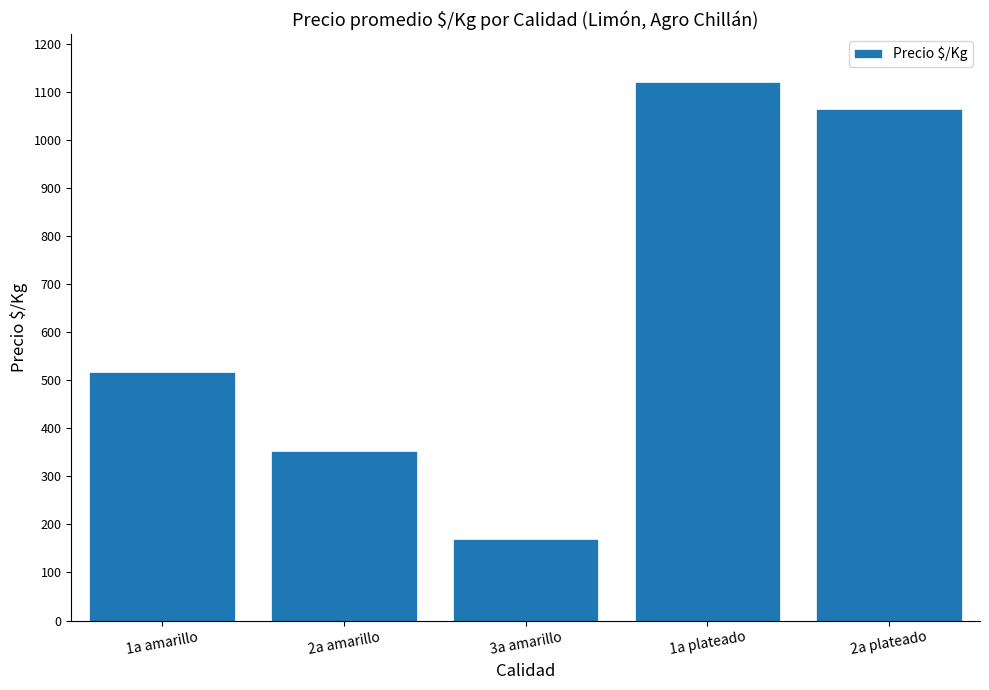

Reading left to right, list all the values displayed in this chart.

1a amarillo=516	2a amarillo=353	3a amarillo=169	1a plateado=1120	2a plateado=1063